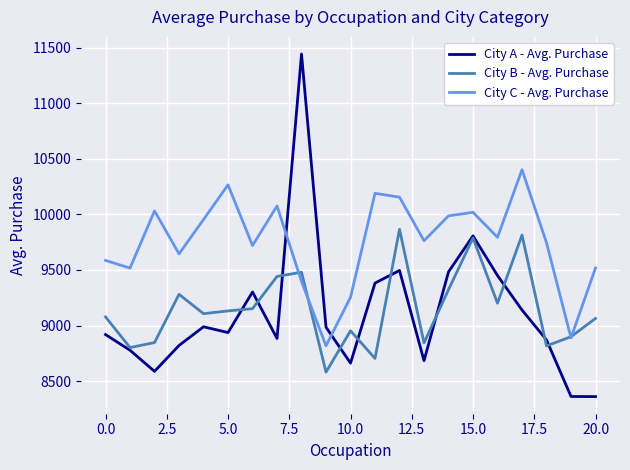

Which series ends up on top after the final intersection of City B - Avg. Purchase and City C - Avg. Purchase?

City C - Avg. Purchase